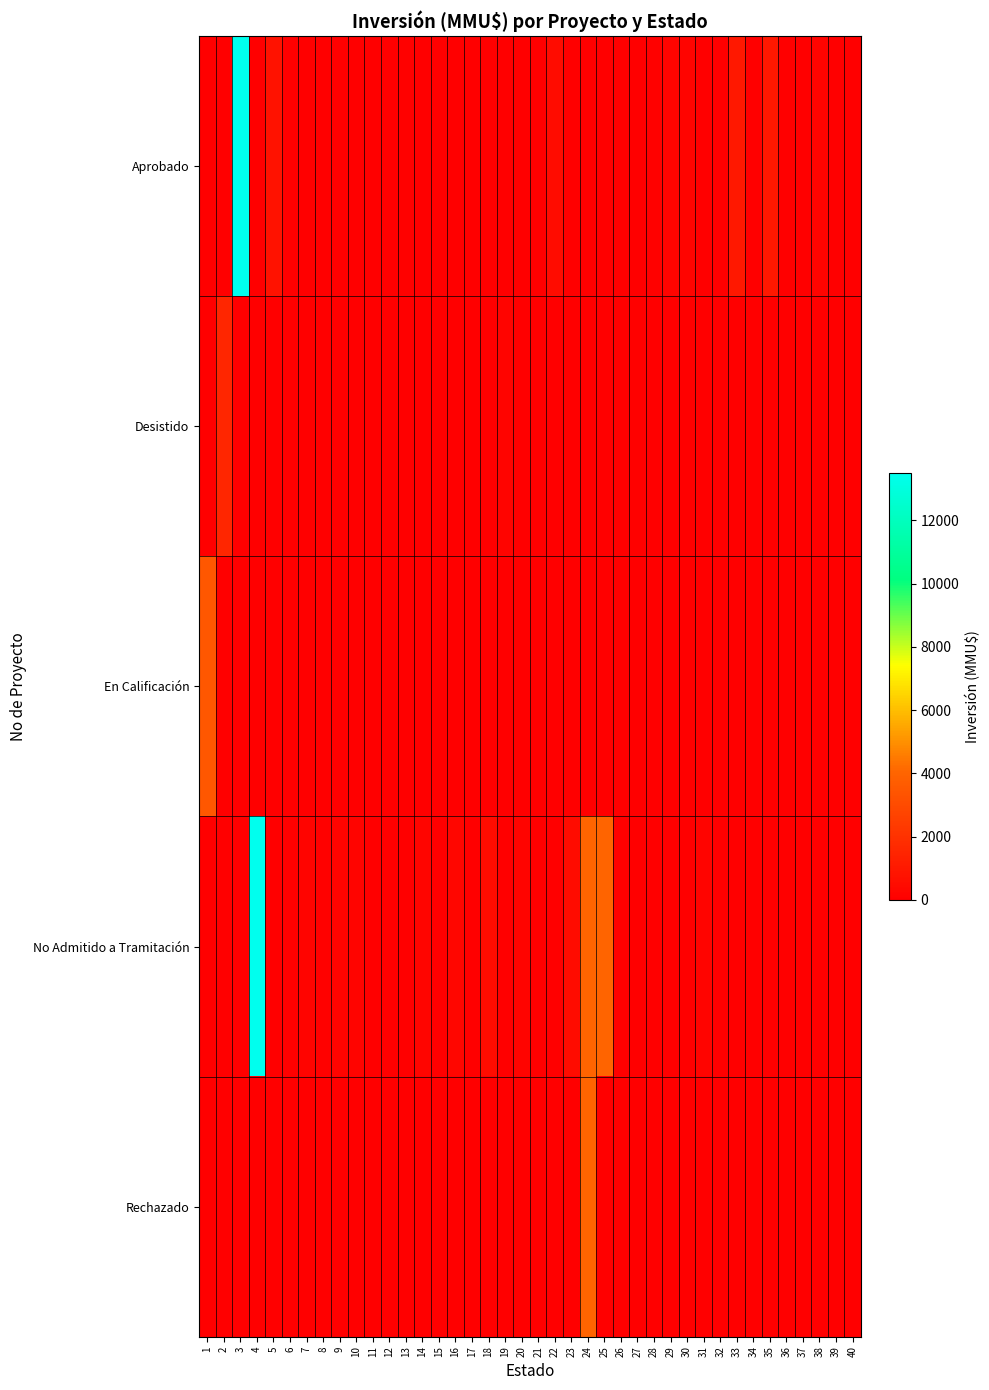

Reading left to right, what are all the values shown in this chart?

Aprobado: 1=0	2=0	3=13500	4=0	5=790	6=0	7=0	8=0	9=0	10=0	11=0	12=0	13=100	14=0	15=0	16=0	17=1	18=0	19=0	20=0	21=0	22=500	23=0	24=0	25=0	26=0	27=0	28=80	29=170	30=200	31=0	32=0	33=990	34=1	35=1000	36=0	37=0	38=200	39=0	40=0
Desistido: 1=0	2=1582	3=0	4=0	5=0	6=0	7=0	8=0	9=0	10=0	11=0	12=0	13=0	14=0	15=0	16=0	17=0	18=0	19=200	20=0	21=0	22=0	23=0	24=0	25=0	26=0	27=72	28=0	29=0	30=0	31=0	32=0	33=0	34=0	35=0	36=50	37=0	38=0	39=40	40=0
En Calificación: 1=3500	2=0	3=0	4=0	5=0	6=0	7=0	8=0	9=0	10=0	11=0	12=0	13=0	14=0	15=0	16=0	17=0	18=0	19=0	20=0	21=0	22=0	23=0	24=0	25=0	26=0	27=0	28=0	29=0	30=0	31=0	32=0	33=0	34=0	35=0	36=0	37=0	38=0	39=0	40=0
No Admitido a Tramitación: 1=0	2=0	3=0	4=13500	5=0	6=100	7=200	8=100	9=200	10=200	11=22	12=0	13=0	14=234	15=10	16=300	17=0	18=500	19=0	20=200	21=0	22=0	23=500	24=4000	25=4000	26=22	27=0	28=0	29=0	30=0	31=200	32=0	33=0	34=0	35=0	36=0	37=0	38=0	39=0	40=0
Rechazado: 1=0	2=0	3=0	4=0	5=0	6=0	7=0	8=0	9=0	10=0	11=0	12=0	13=0	14=0	15=0	16=0	17=0	18=0	19=0	20=0	21=0	22=0	23=0	24=4000	25=0	26=0	27=0	28=0	29=0	30=0	31=0	32=0	33=0	34=0	35=0	36=0	37=0	38=0	39=0	40=0